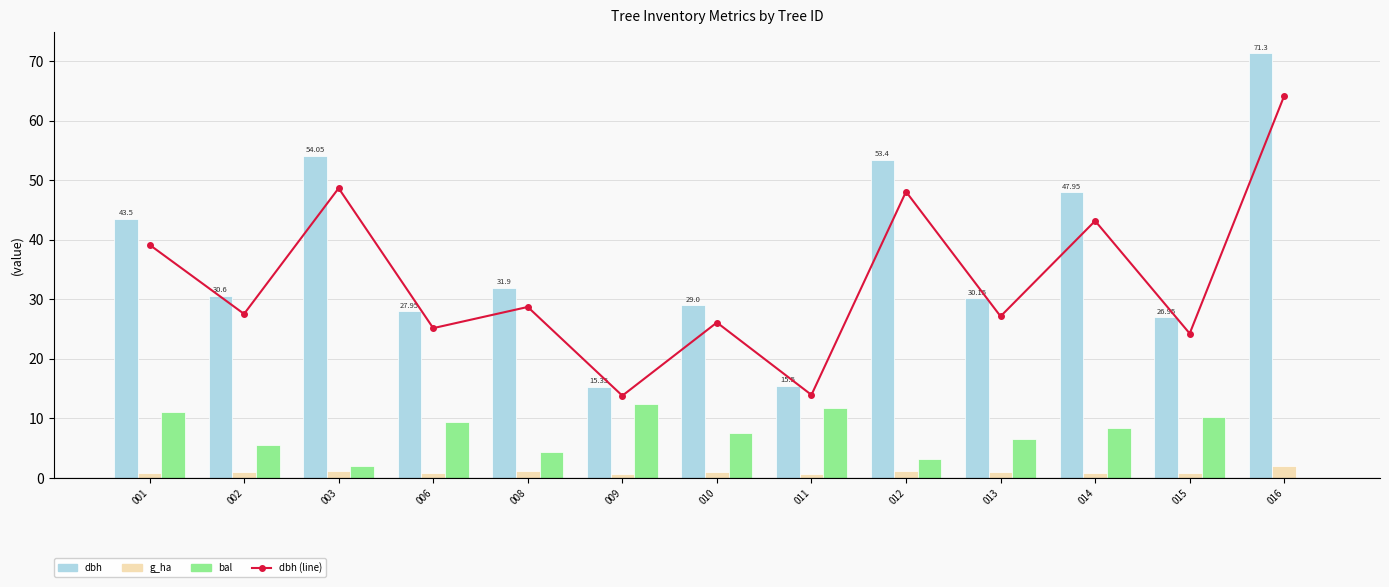

What is the difference between the dbh (line) values at 002 and 008?

1.2